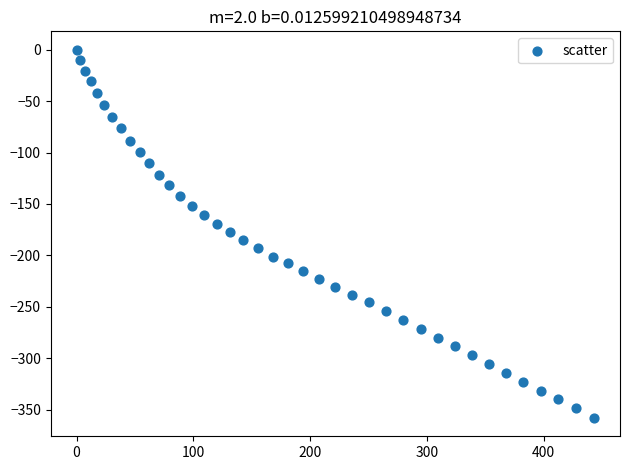

What is the range of X values (max minus min)?

443.3